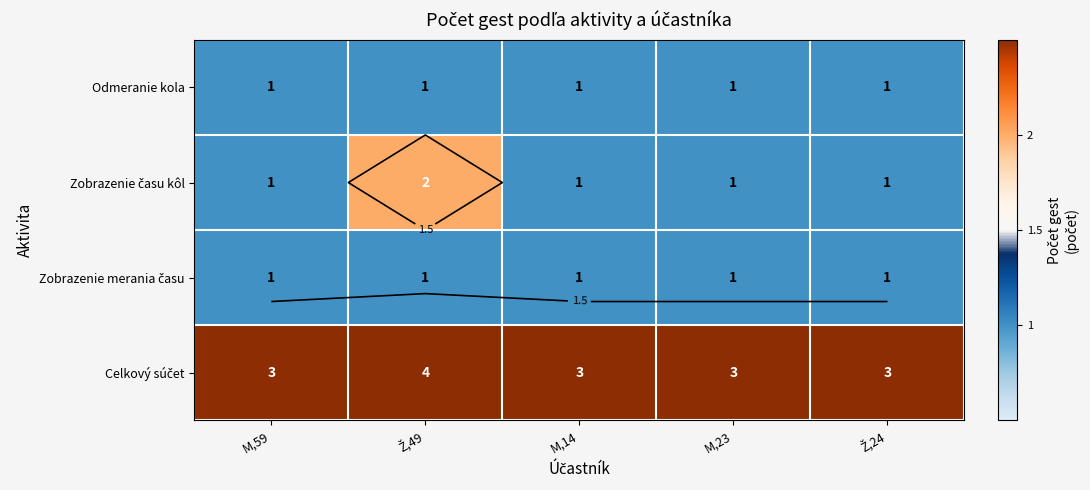

The Celkový súčet series shows 3 at Ž,24. True or false?

True